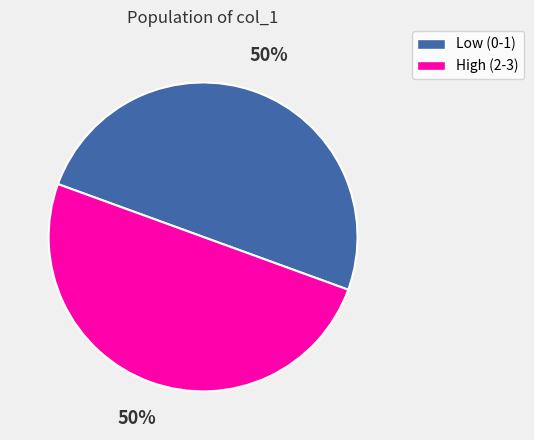

To the nearest percent, what is the average slice percentage?

50%